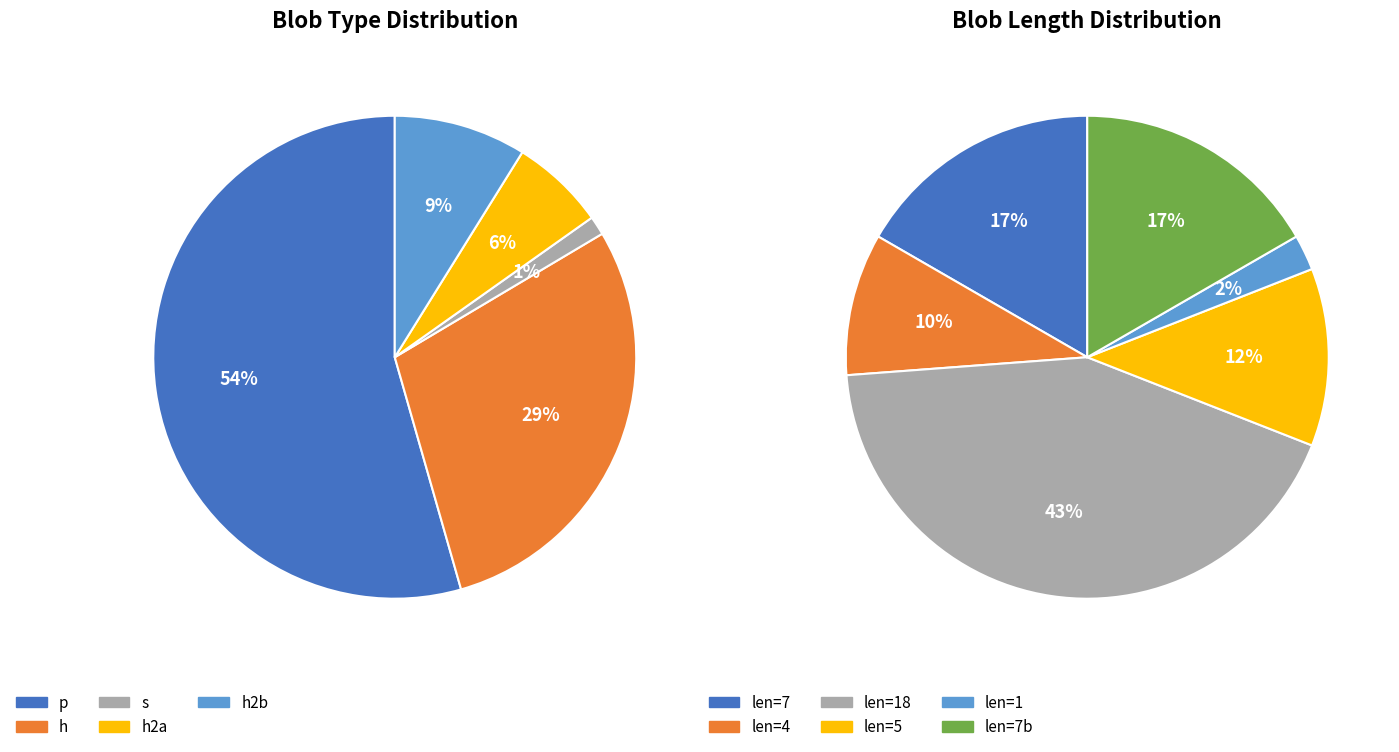

To the nearest percent, what percentage of the pie is h2a?

6%